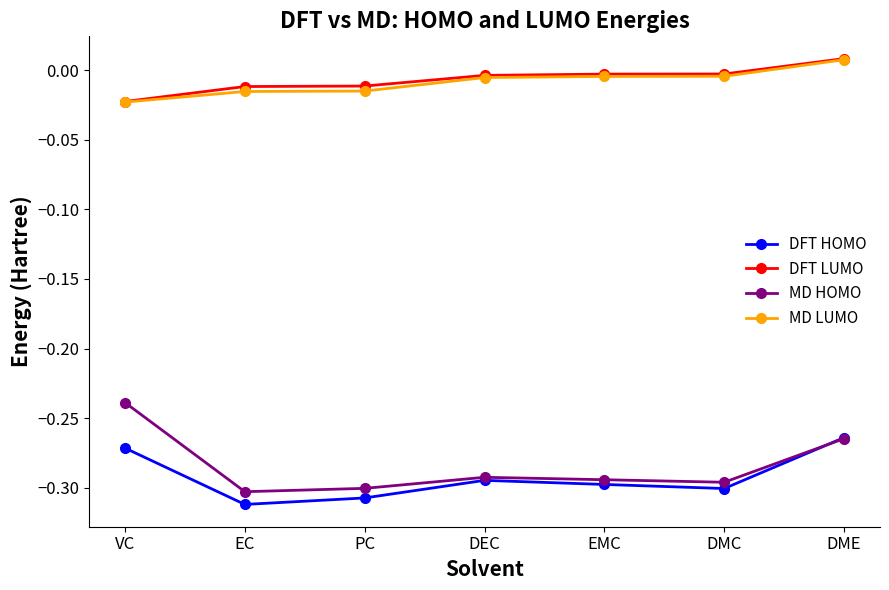

Is the value of MD LUMO at DME greater than the value of DFT LUMO at PC?

Yes